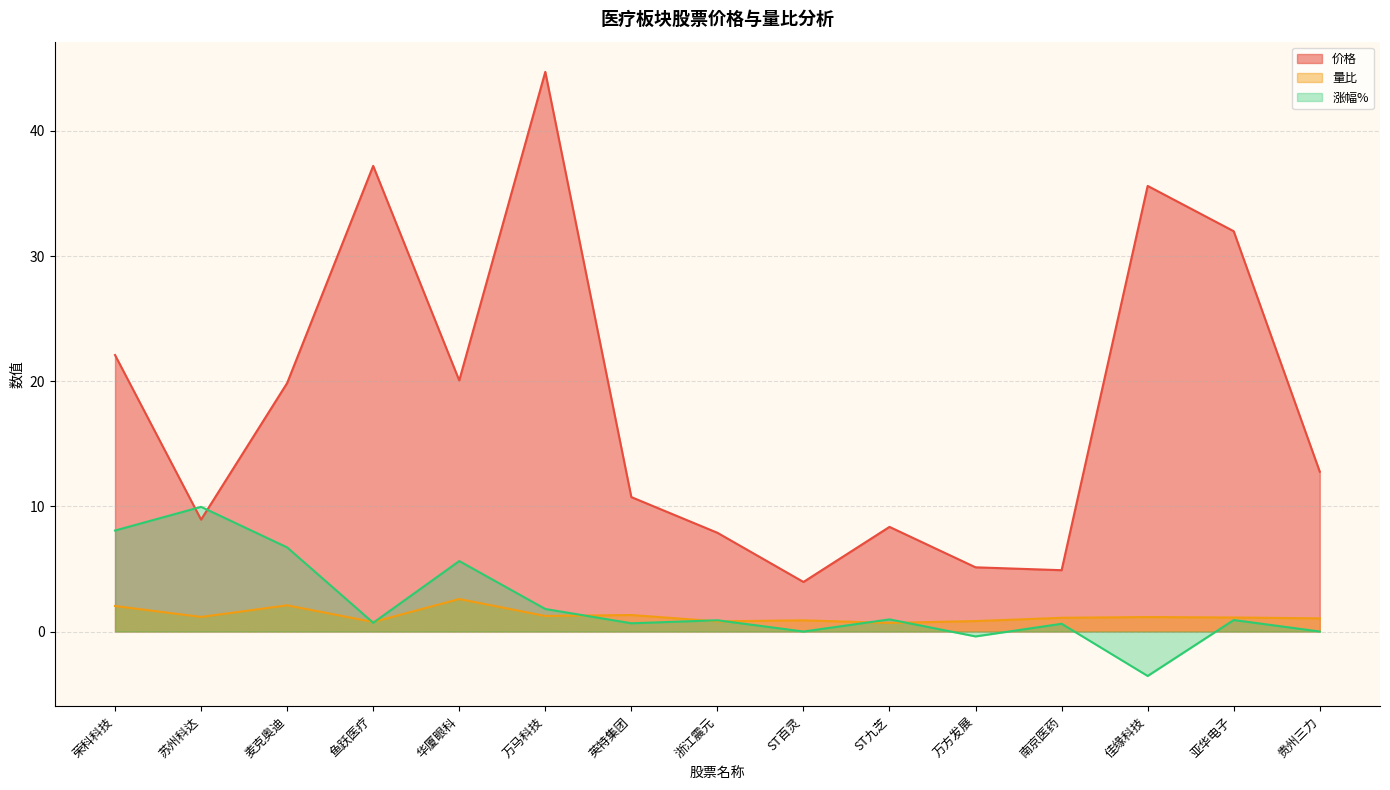

What position from the left is 麦克奥迪?

3